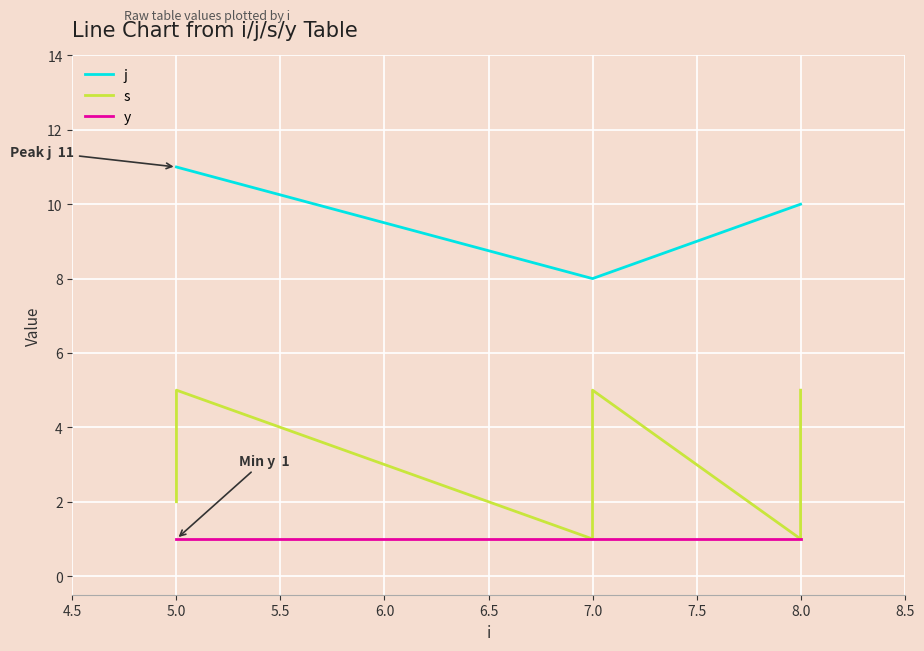

Which series has the largest total across all categories?

j